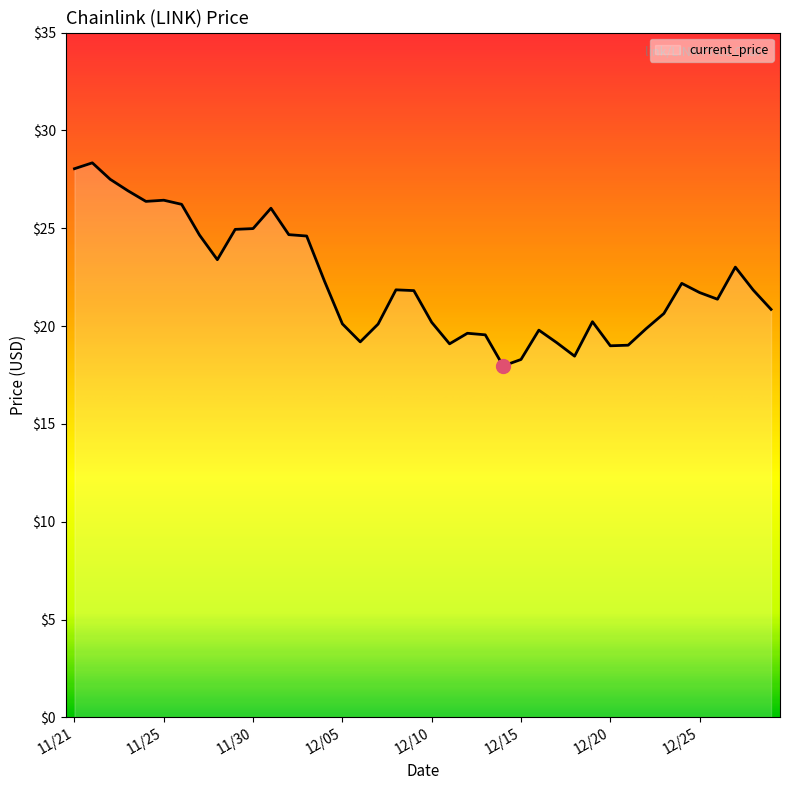

What is the difference between the maximum and minimum values?

10.4